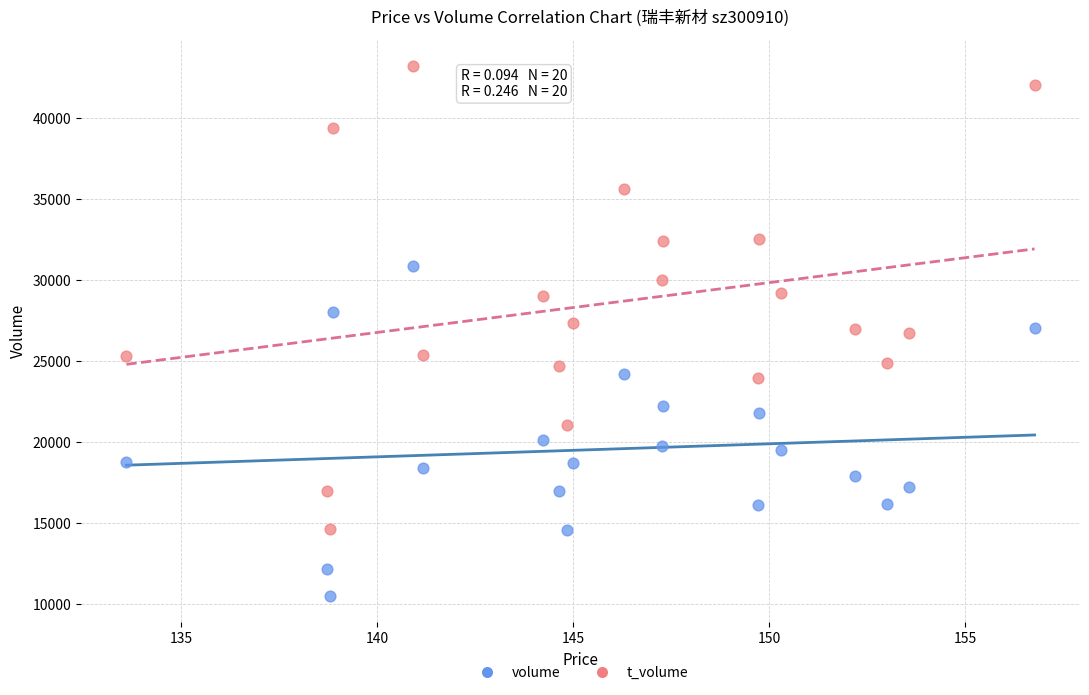

Which series reaches the minimum Y coordinate?

volume